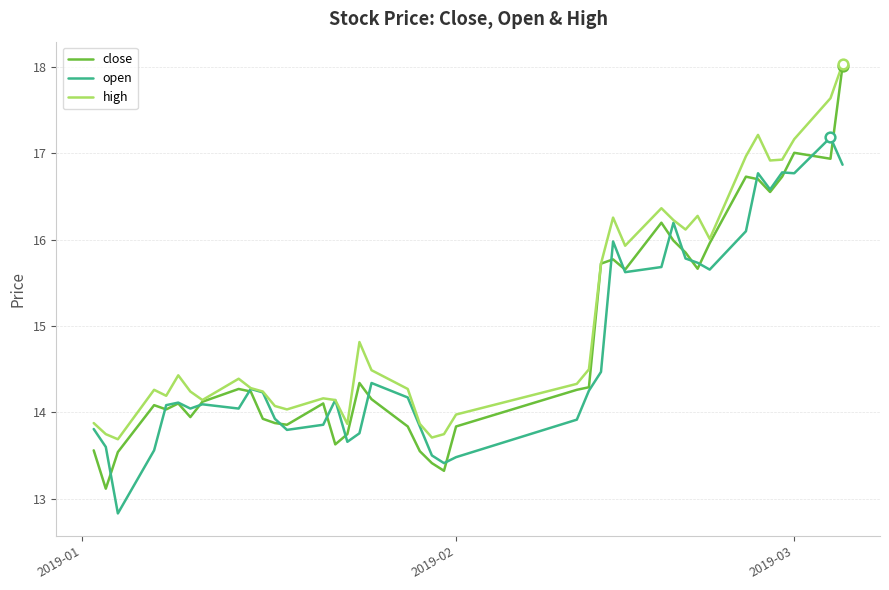

Which series has the largest range (max minus min)?

close